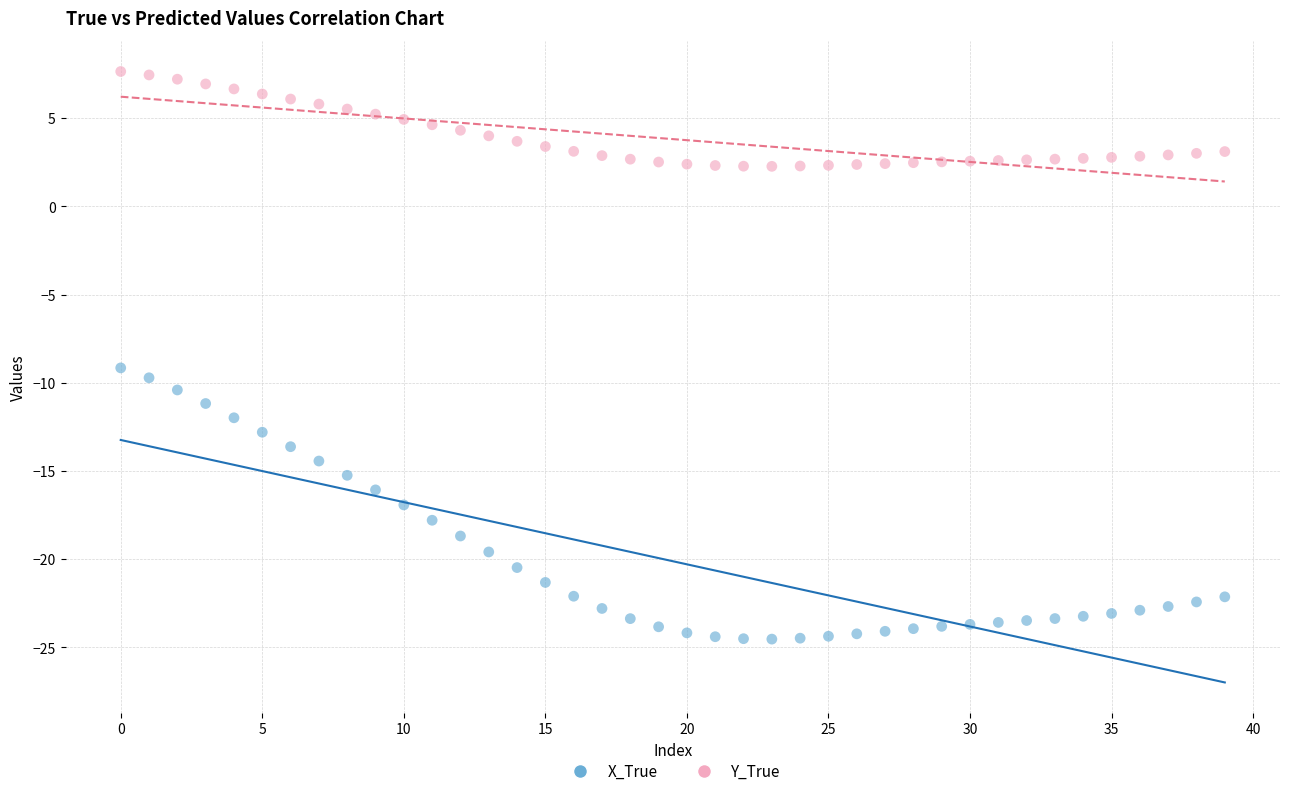

Across all data points, what is the range of Y values (max minus min)?

32.2